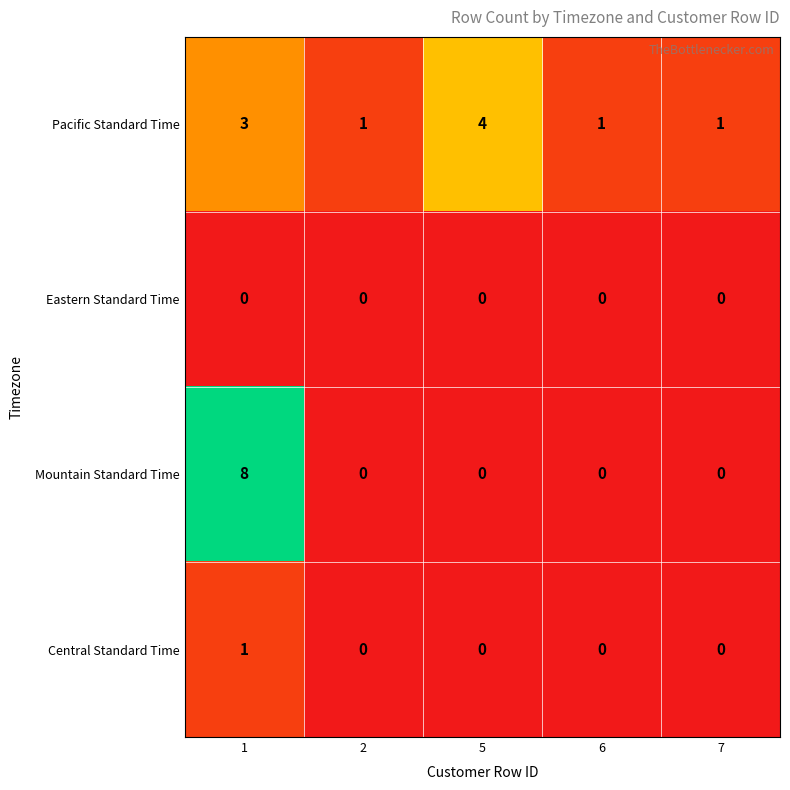

Count the number of data series in this chart.

4